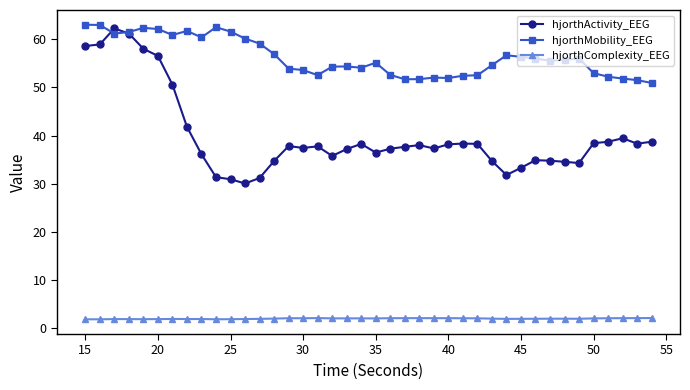

Is this an area chart (filled region under the line)?

No